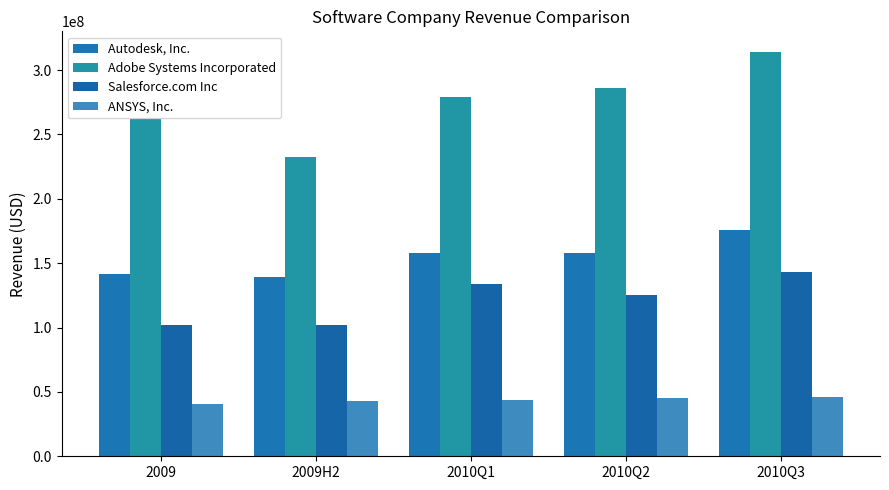

Which series has the largest range (max minus min)?

Adobe Systems Incorporated